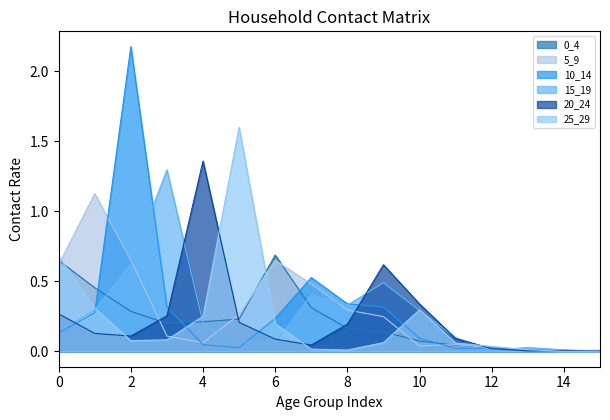

Is the value of 5_9 at 15 greater than the value of 25_29 at 4?

No